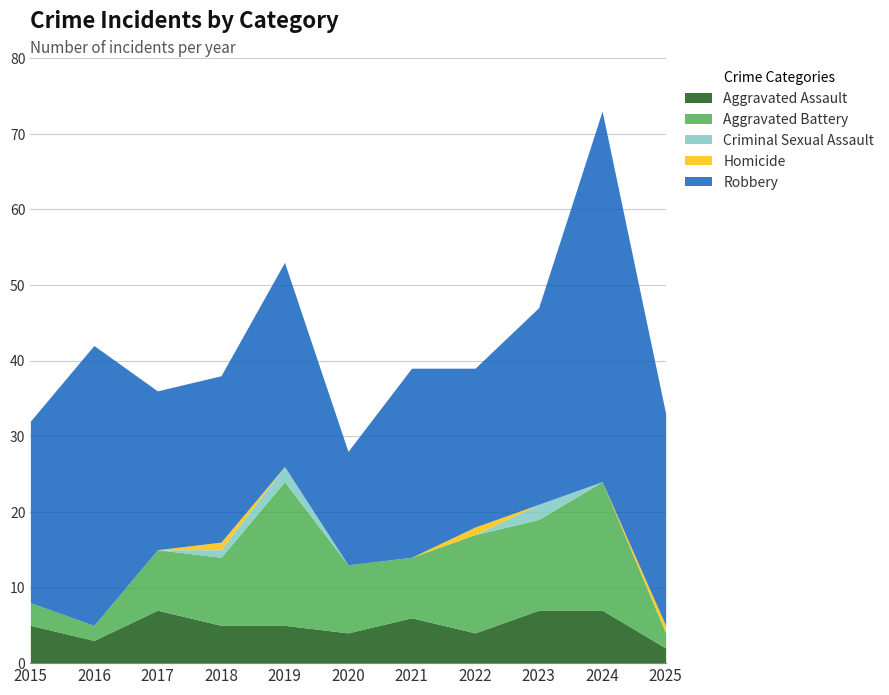

Reading left to right, transcribe all the data shown in this chart.

Aggravated Assault: 2015=5	2016=3	2017=7	2018=5	2019=5	2020=4	2021=6	2022=4	2023=7	2024=7	2025=2
Aggravated Battery: 2015=3	2016=2	2017=8	2018=9	2019=19	2020=9	2021=8	2022=13	2023=12	2024=17	2025=2
Criminal Sexual Assault: 2015=0	2016=0	2017=0	2018=1	2019=2	2020=0	2021=0	2022=0	2023=2	2024=0	2025=0
Homicide: 2015=0	2016=0	2017=0	2018=1	2019=0	2020=0	2021=0	2022=1	2023=0	2024=0	2025=1
Robbery: 2015=24	2016=37	2017=21	2018=22	2019=27	2020=15	2021=25	2022=21	2023=26	2024=49	2025=28